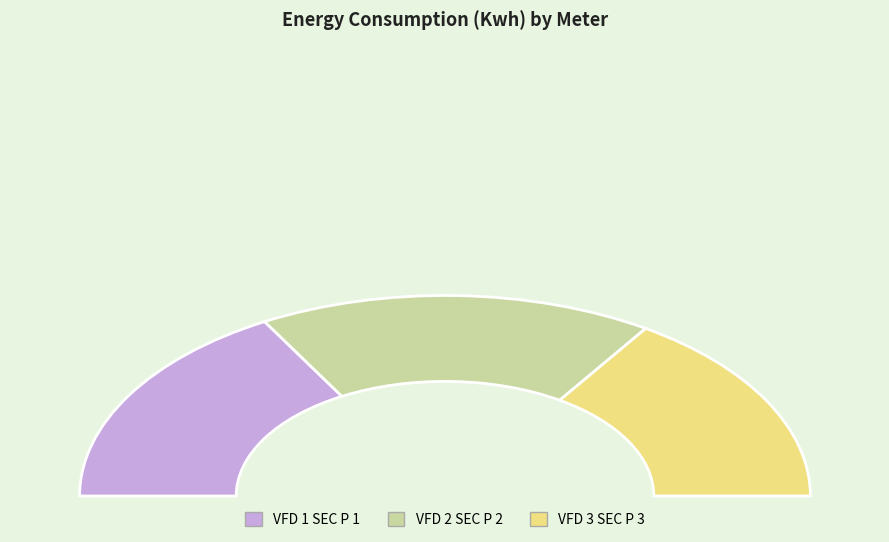

True or false: VFD 1 SEC P 1 accounts for 23% of the total.

False